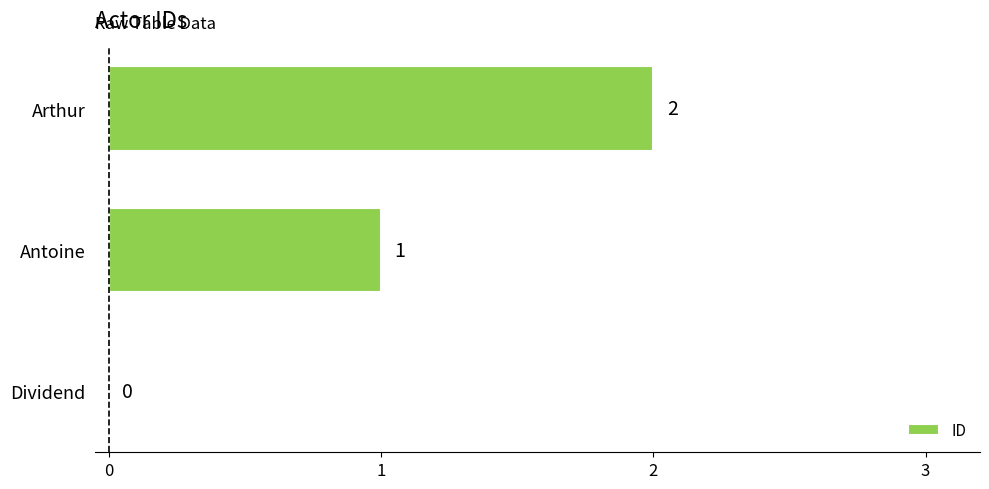

How many series are shown in this chart?

1